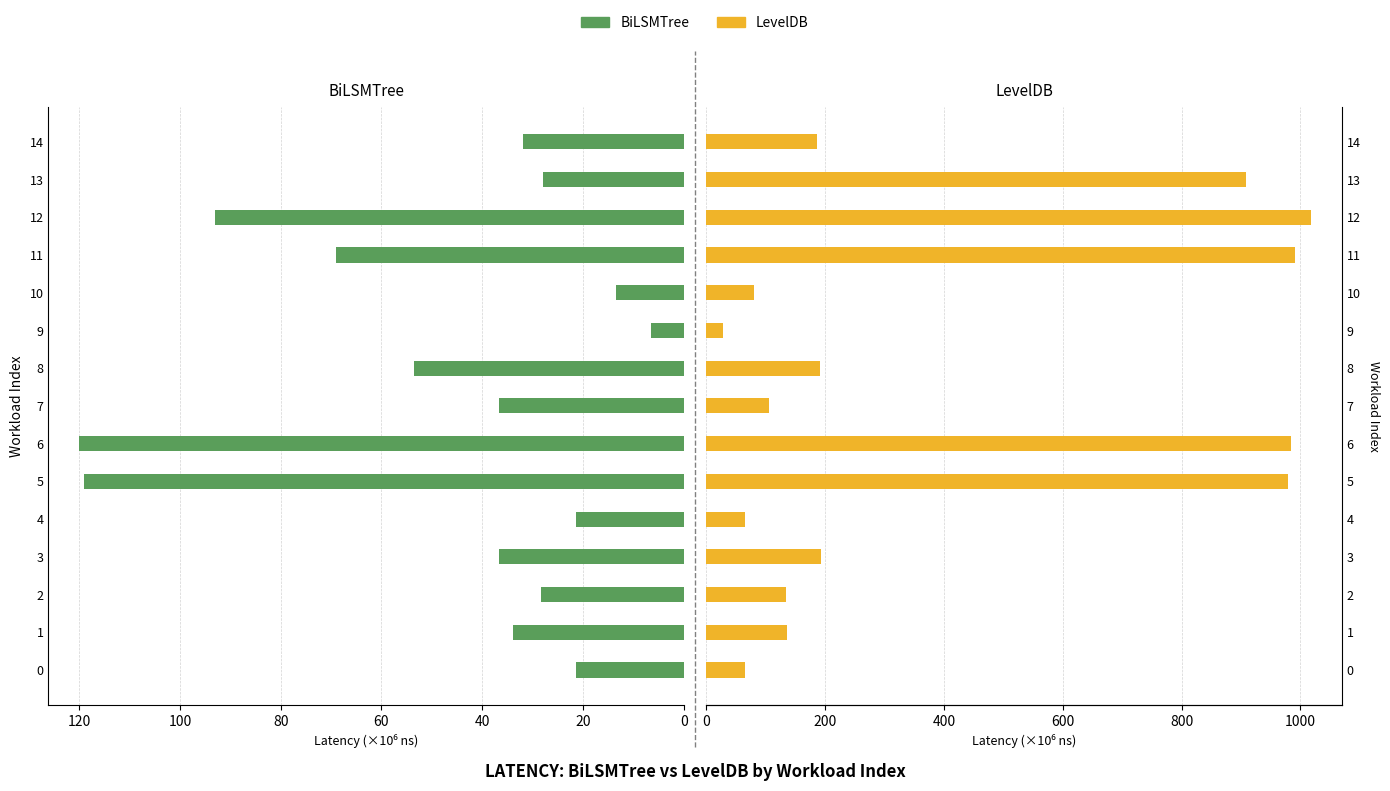

How many values in the BiLSMTree series exceed 33?

8